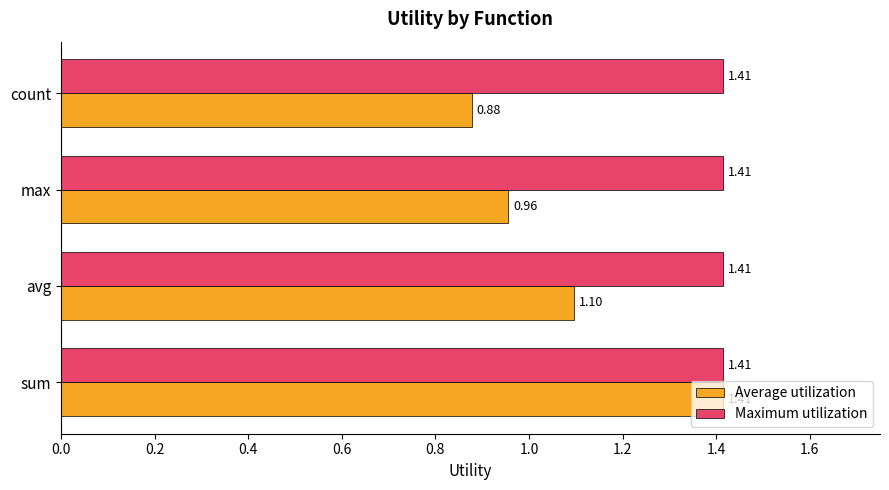

Which category has the lowest value across all series?

count